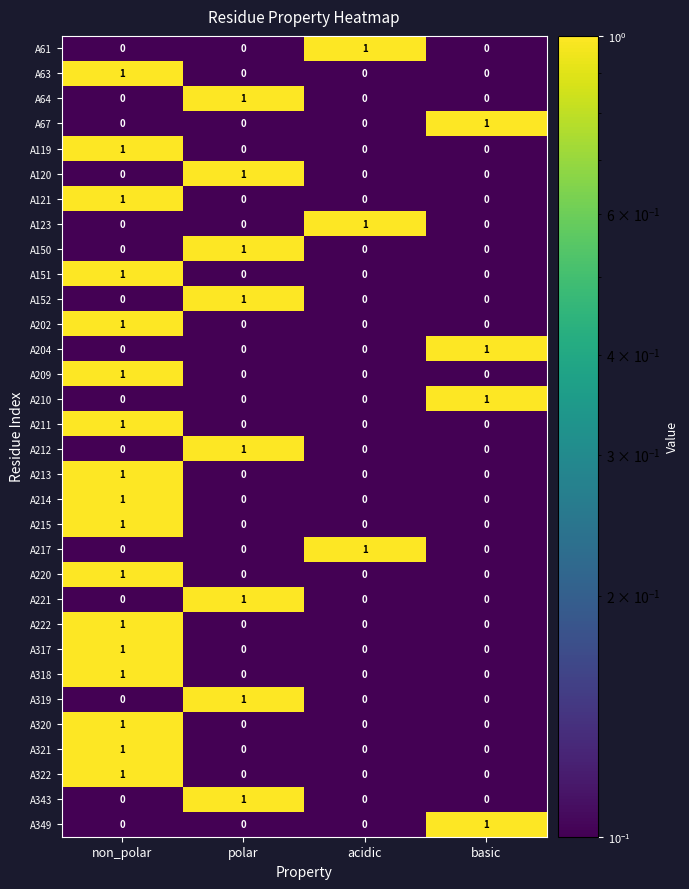

Which category has the highest value in the A210 series?

basic